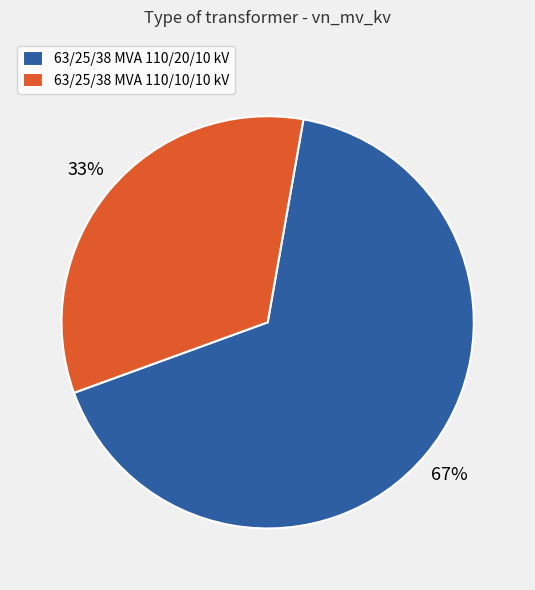

What percentage is the 63/25/38 MVA 110/20/10 kV slice, to the nearest percent?

67%